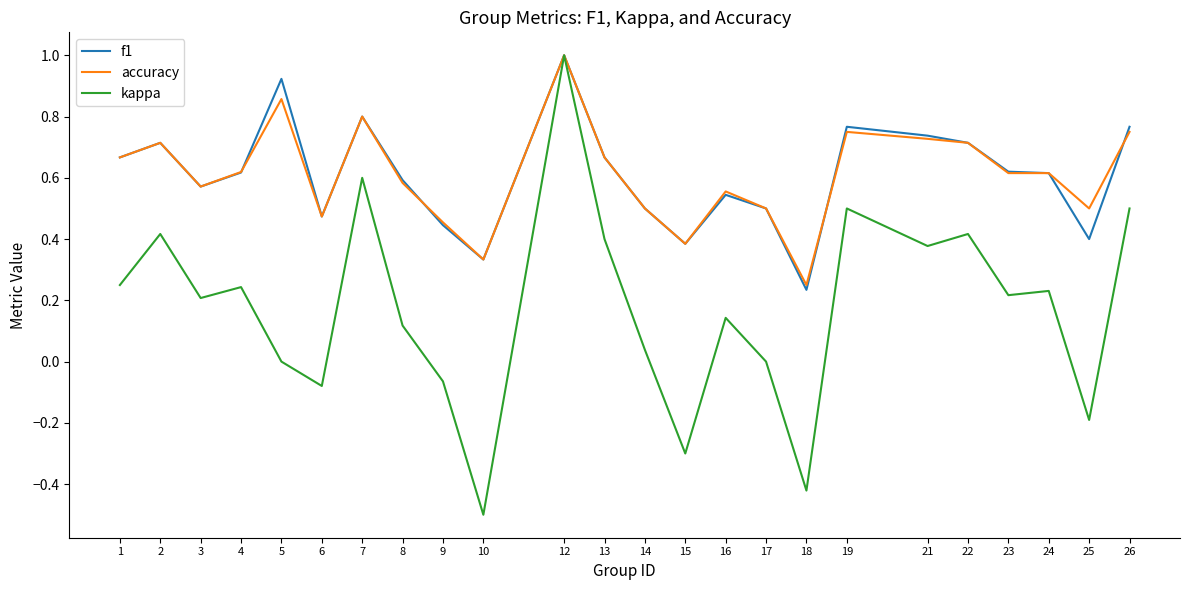

Count the number of data series in this chart.

3